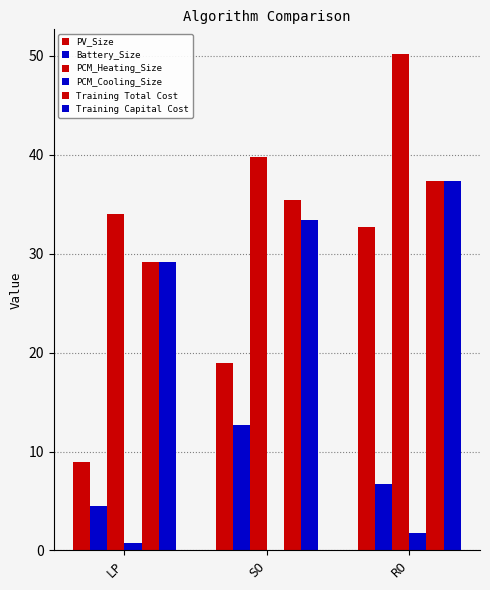

Where is PCM_Heating_Size nearest to the value 42?

SO